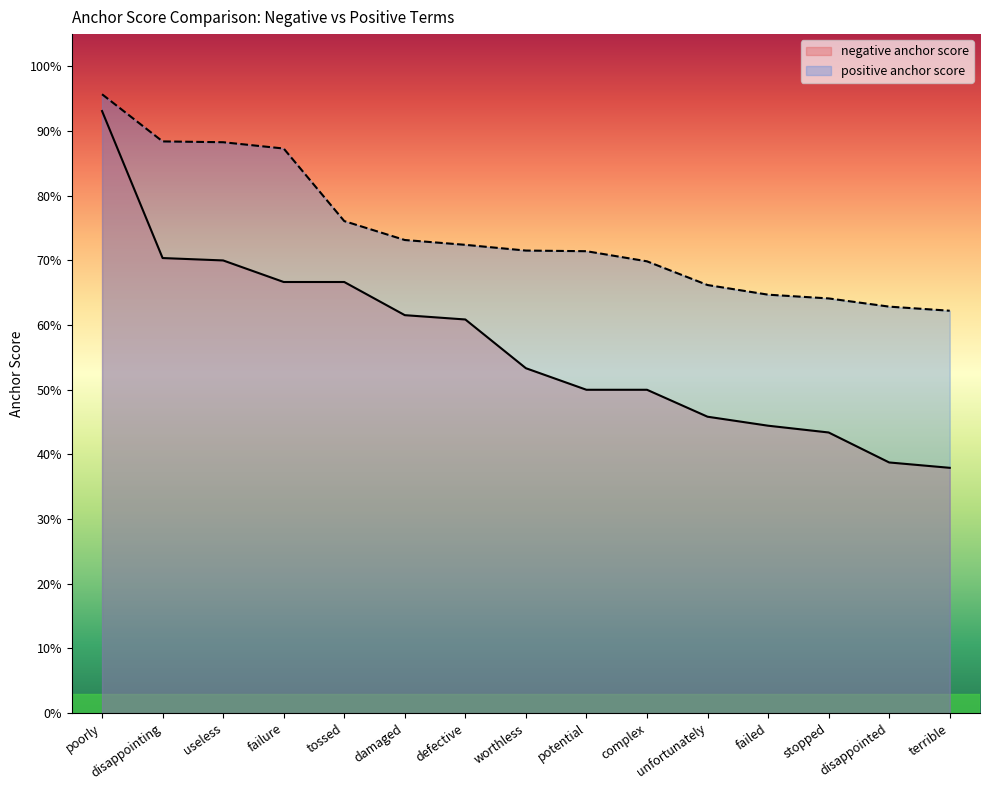

What are all the series names shown in the legend?

negative anchor score, positive anchor score